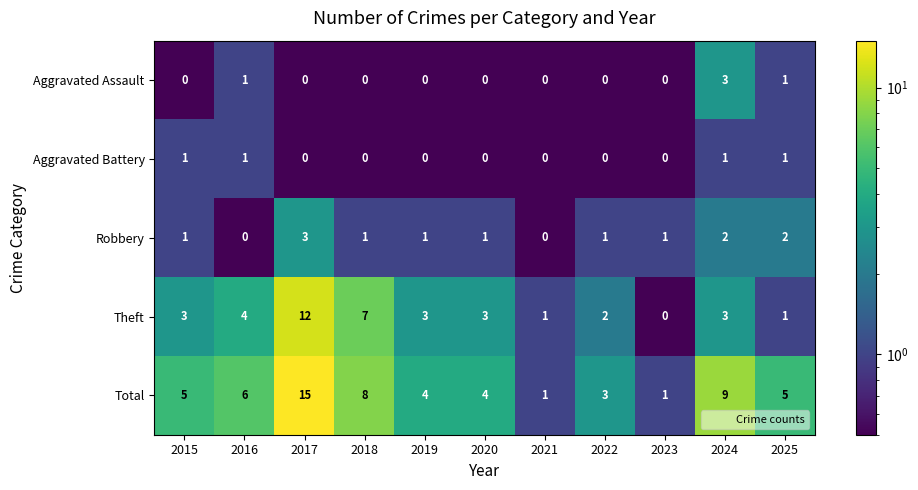

What is the difference between the highest and lowest values at 2024?

8